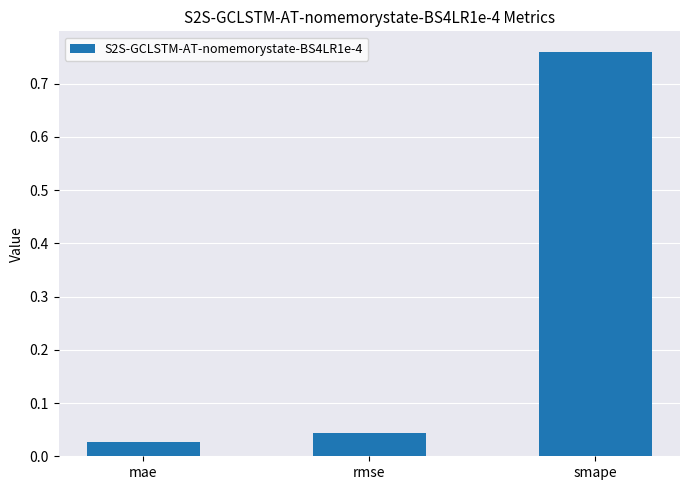

What is the average value?

0.3